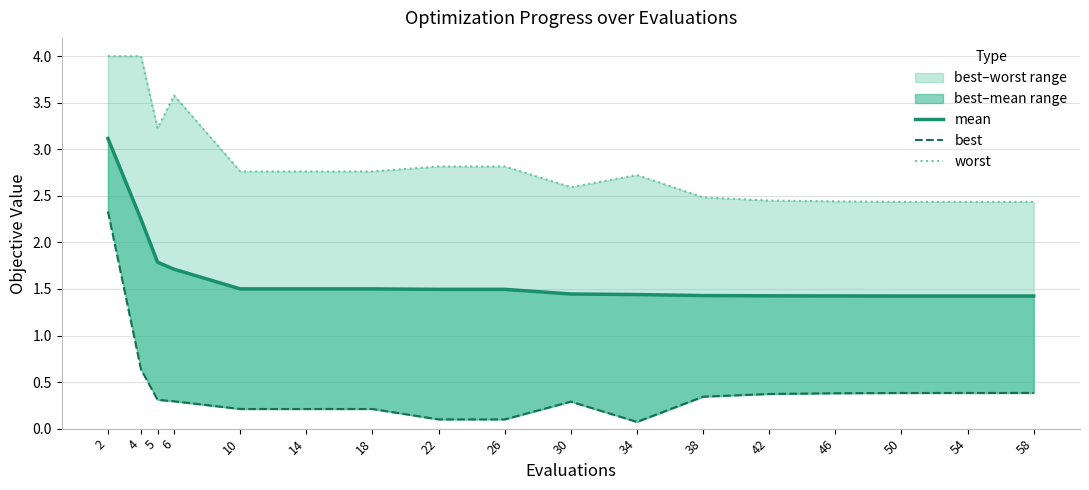

What is the smallest value displayed?

0.1